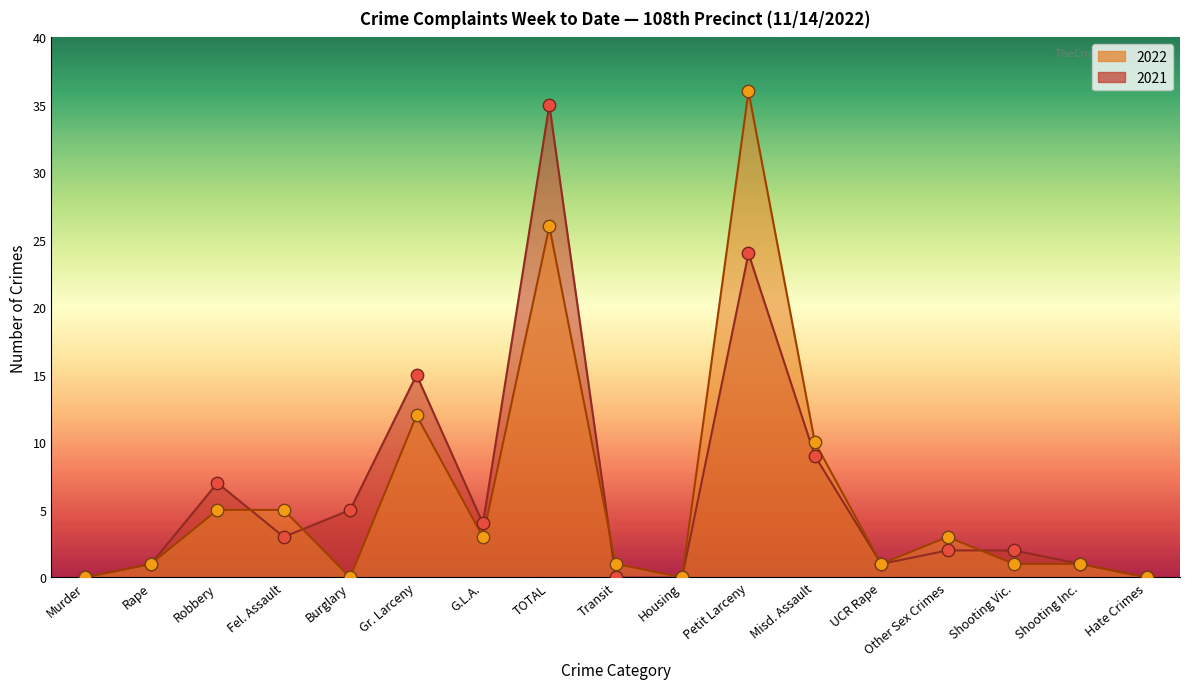

Which series has the largest Y range (max minus min)?

2022